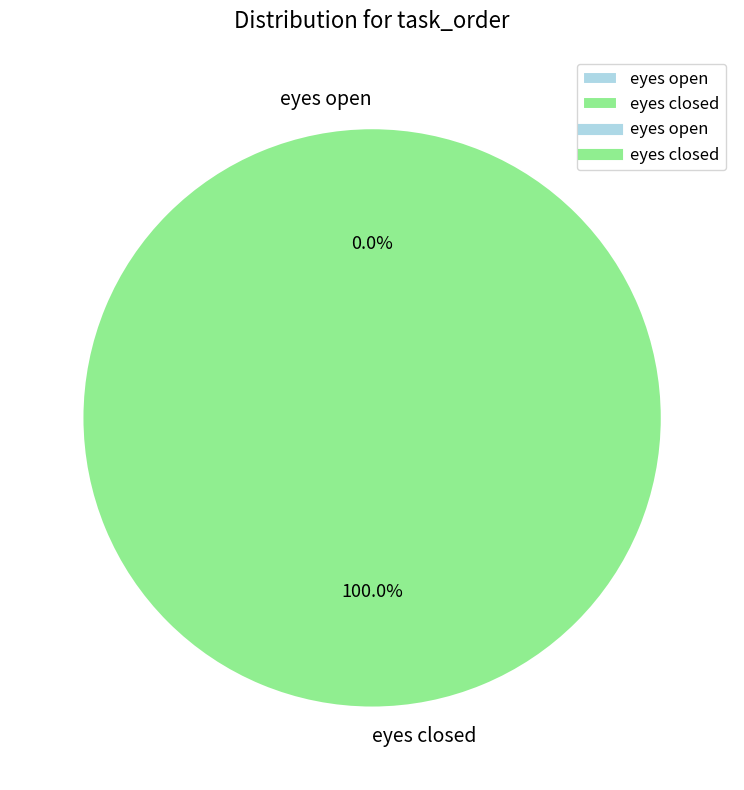

Is there any slice that represents more than half of the pie?

Yes